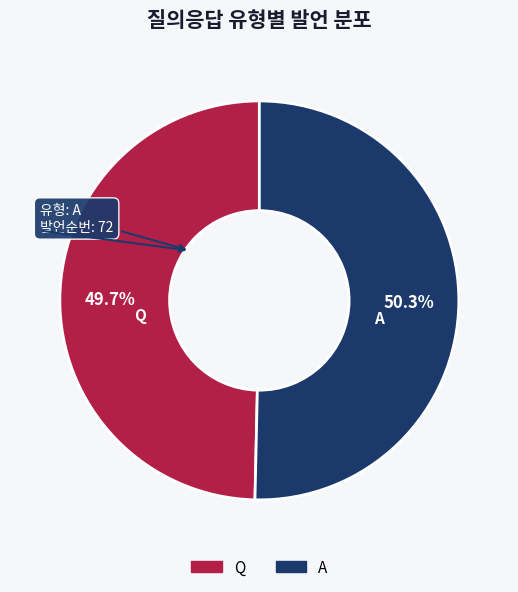

Is it true that Q is 50% of the pie?

True